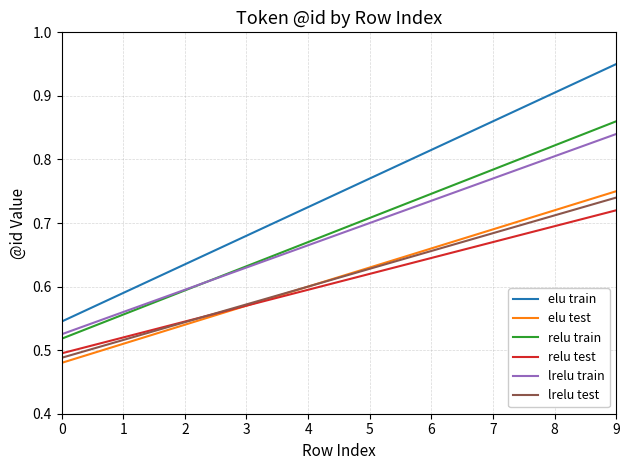

True or false: elu train and relu test cross at least once.

False